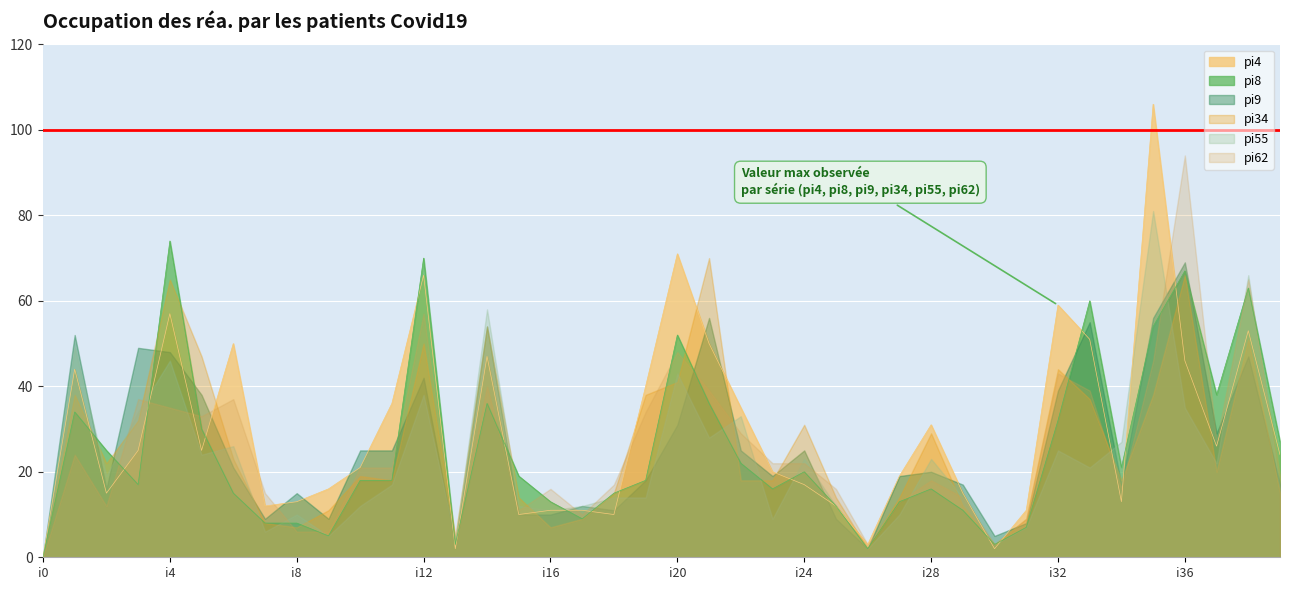

The value of pi4 at i23 is 20. True or false?

True